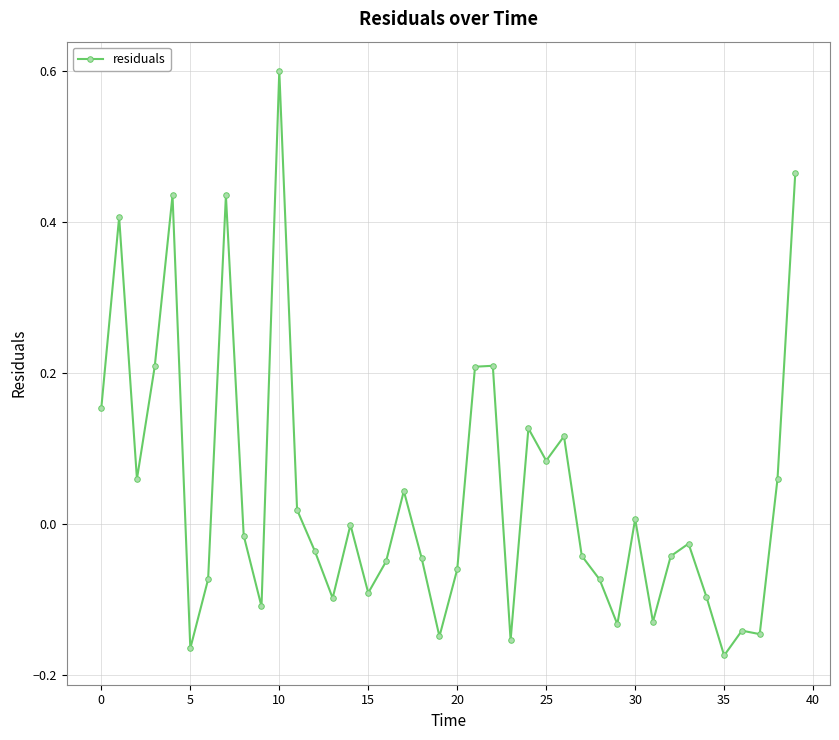

What is the maximum value shown in the chart?

0.6